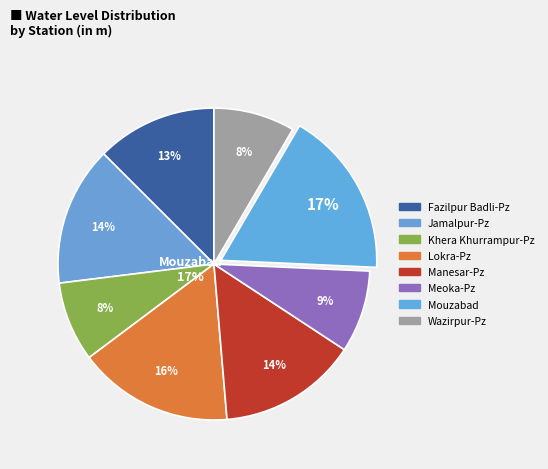

Rank the categories by value from highest to lowest.

Mouzabad, Lokra-Pz, Jamalpur-Pz, Manesar-Pz, Fazilpur Badli-Pz, Meoka-Pz, Wazirpur-Pz, Khera Khurrampur-Pz